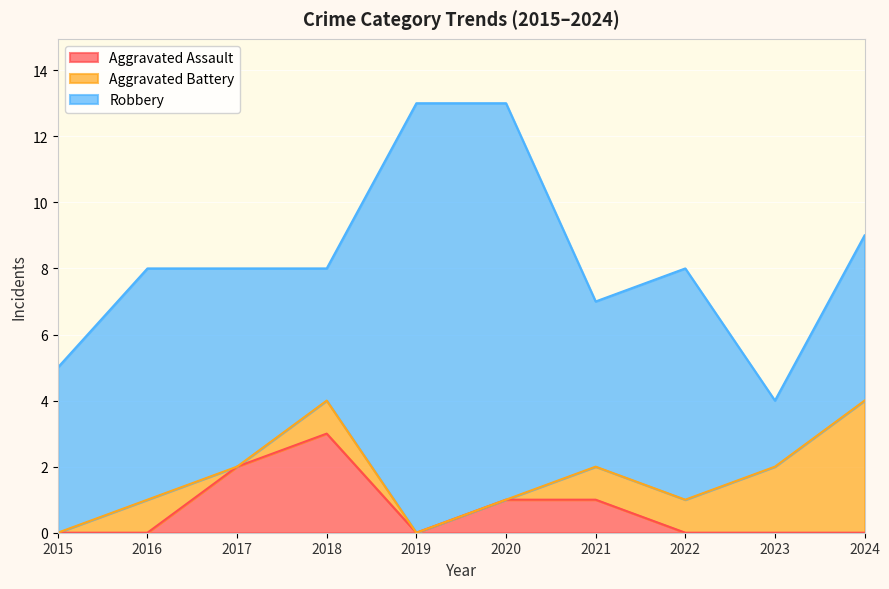

Reading right to left, transcribe all the data shown in this chart.

Aggravated Assault: 0	0	0	1	1	0	3	2	0	0
Aggravated Battery: 4	2	1	1	0	0	1	0	1	0
Robbery: 5	2	7	5	12	13	4	6	7	5